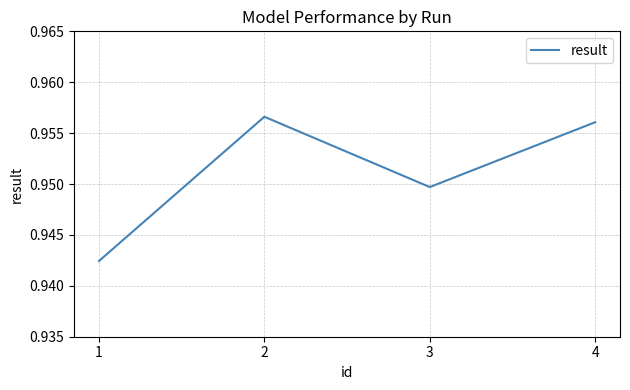

Where is the first local maximum?

2